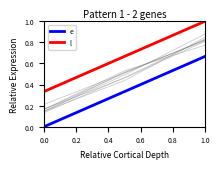

What is the minimum value for l?

0.3